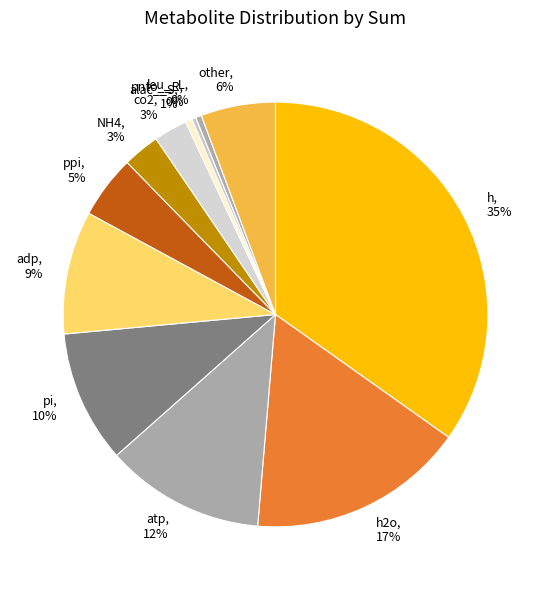

True or false: adp, 9% accounts for 9% of the total.

True